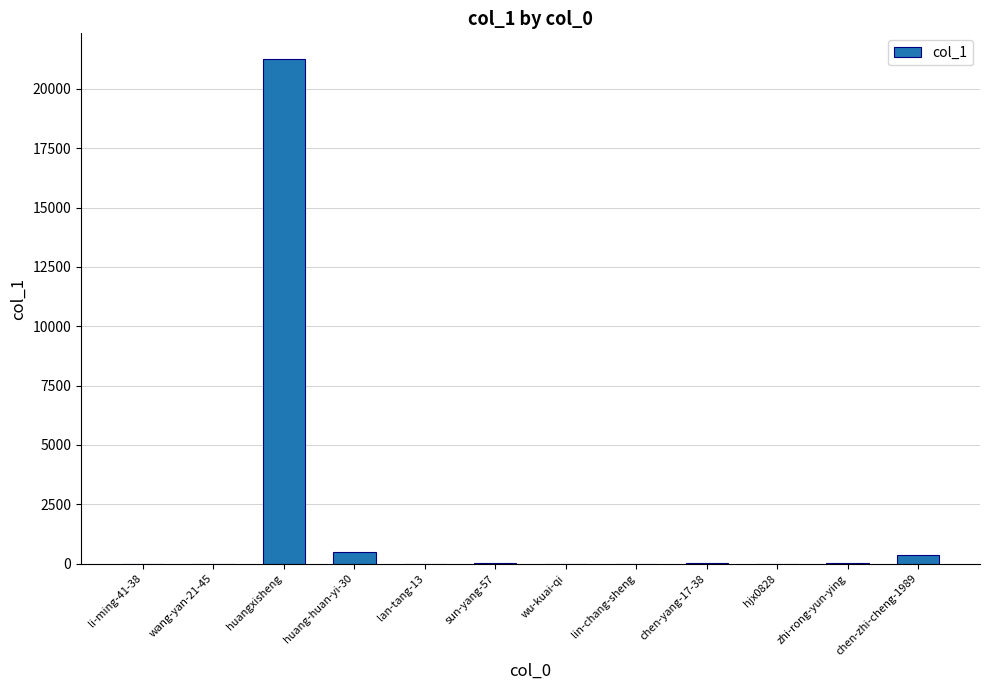

How many distinct data groups are displayed?

1